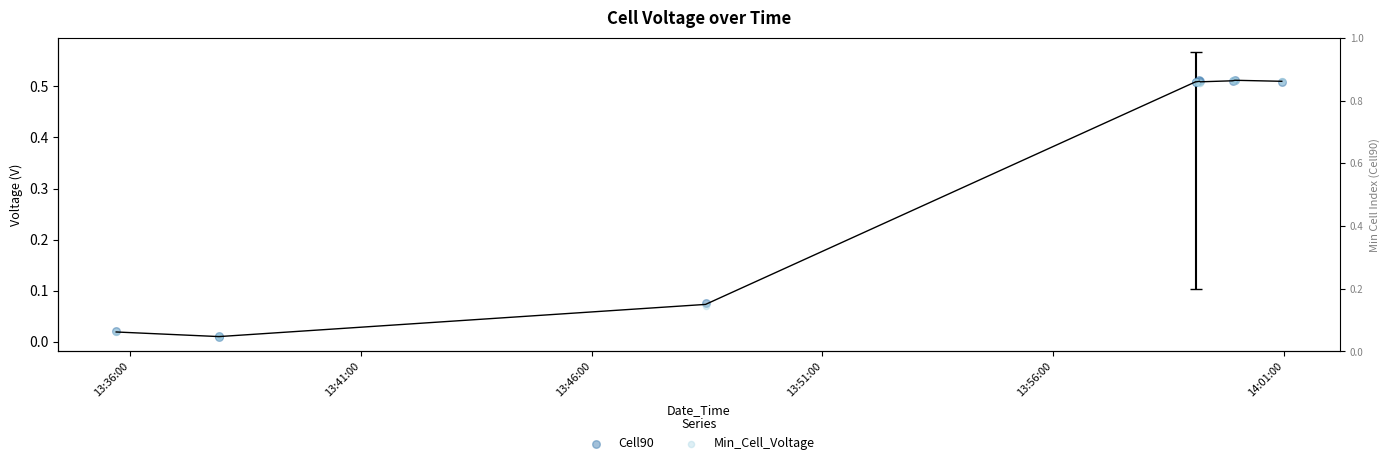

Which series has the largest Y range (max minus min)?

Cell90